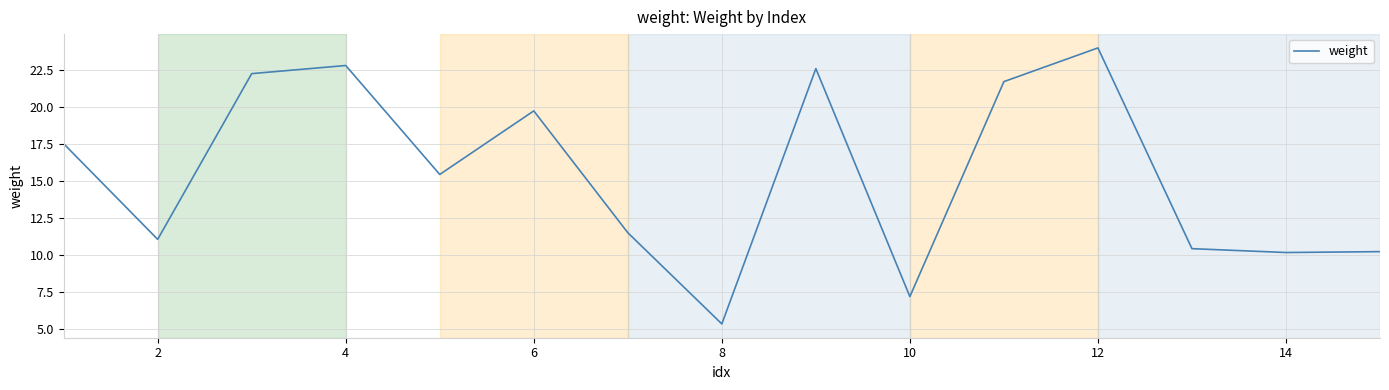

What is the maximum value shown in the chart?

24.0